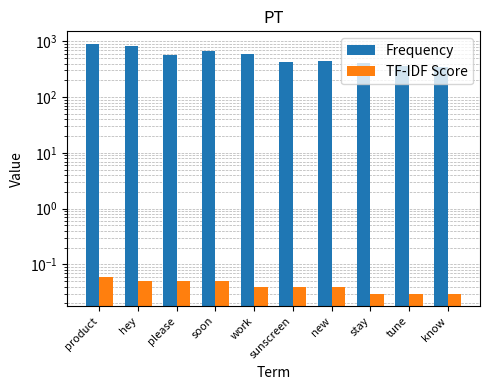

Rank the series at tune from lowest to highest value.

TF-IDF Score, Frequency